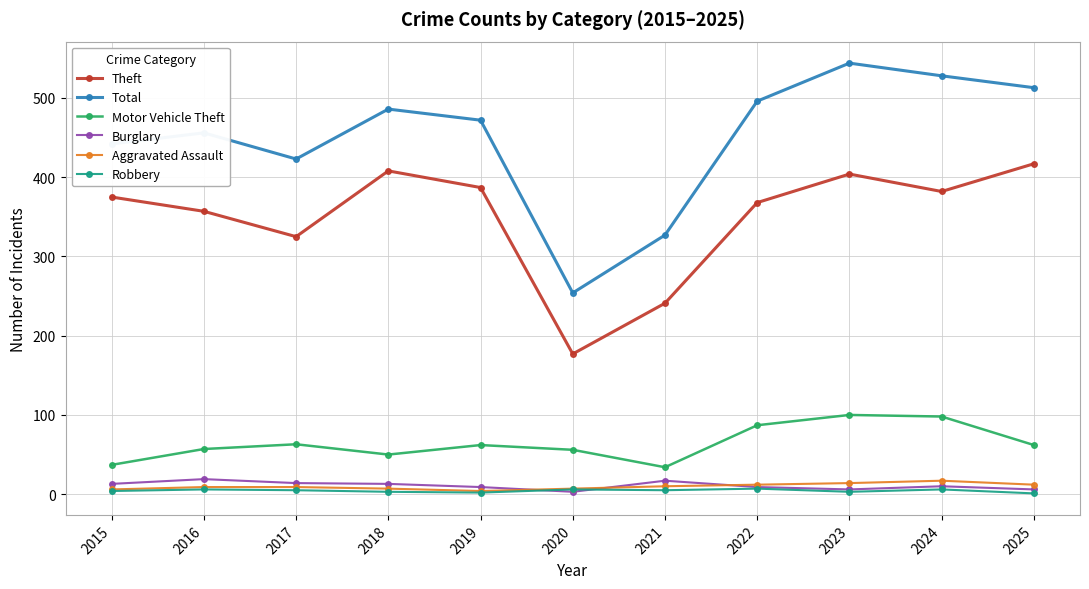

What is the sum of all Aggravated Assault values?

107